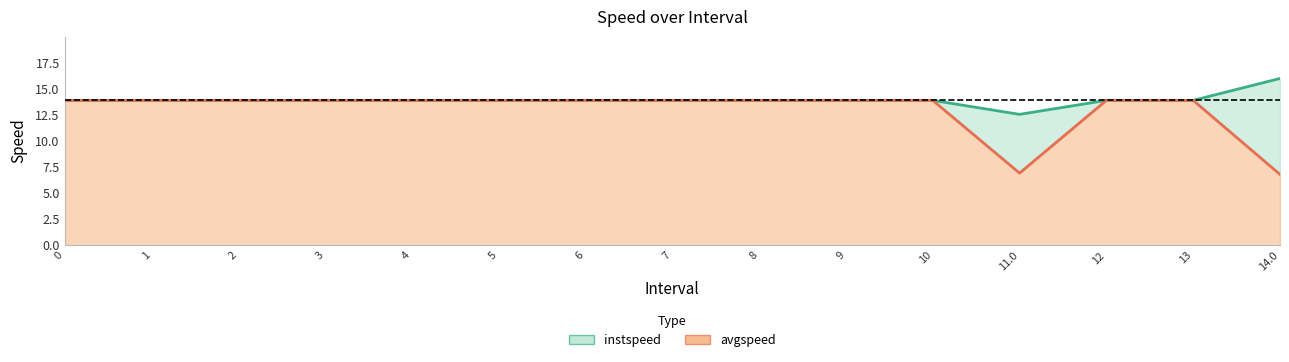

What is the sum of all avgspeed values?

194.3